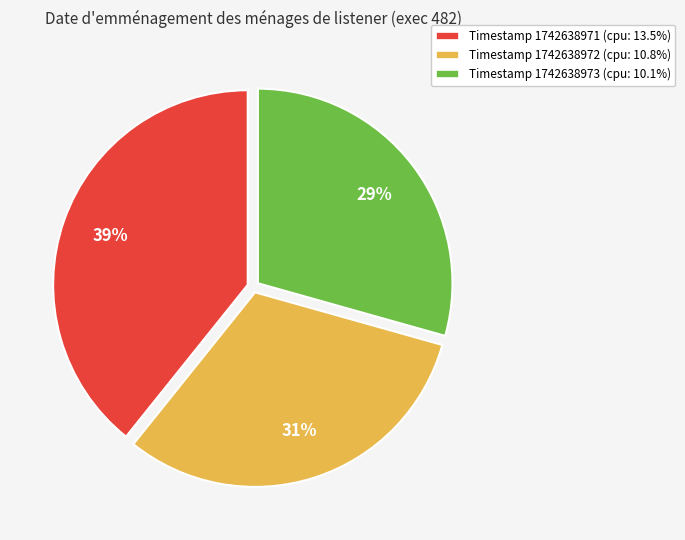

To the nearest percent, what is the difference between the largest and smallest slice percentages?

10%